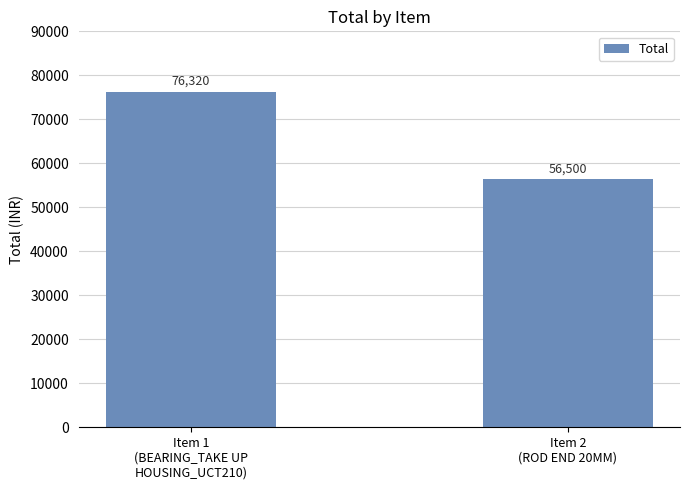

Reading right to left, transcribe all the data shown in this chart.

56500	76320